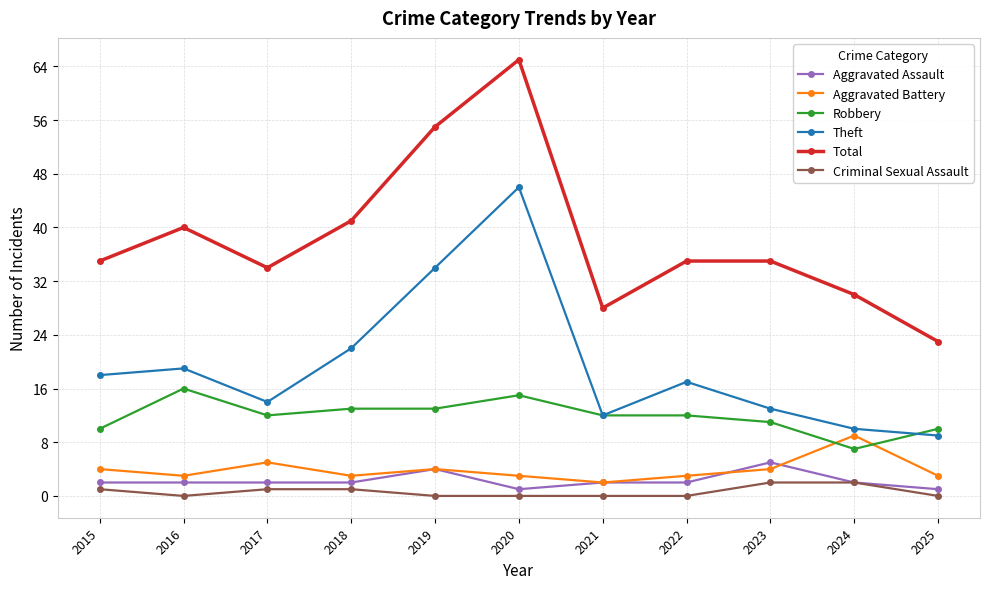

Count the Aggravated Assault values in the range 2 to 3.

7